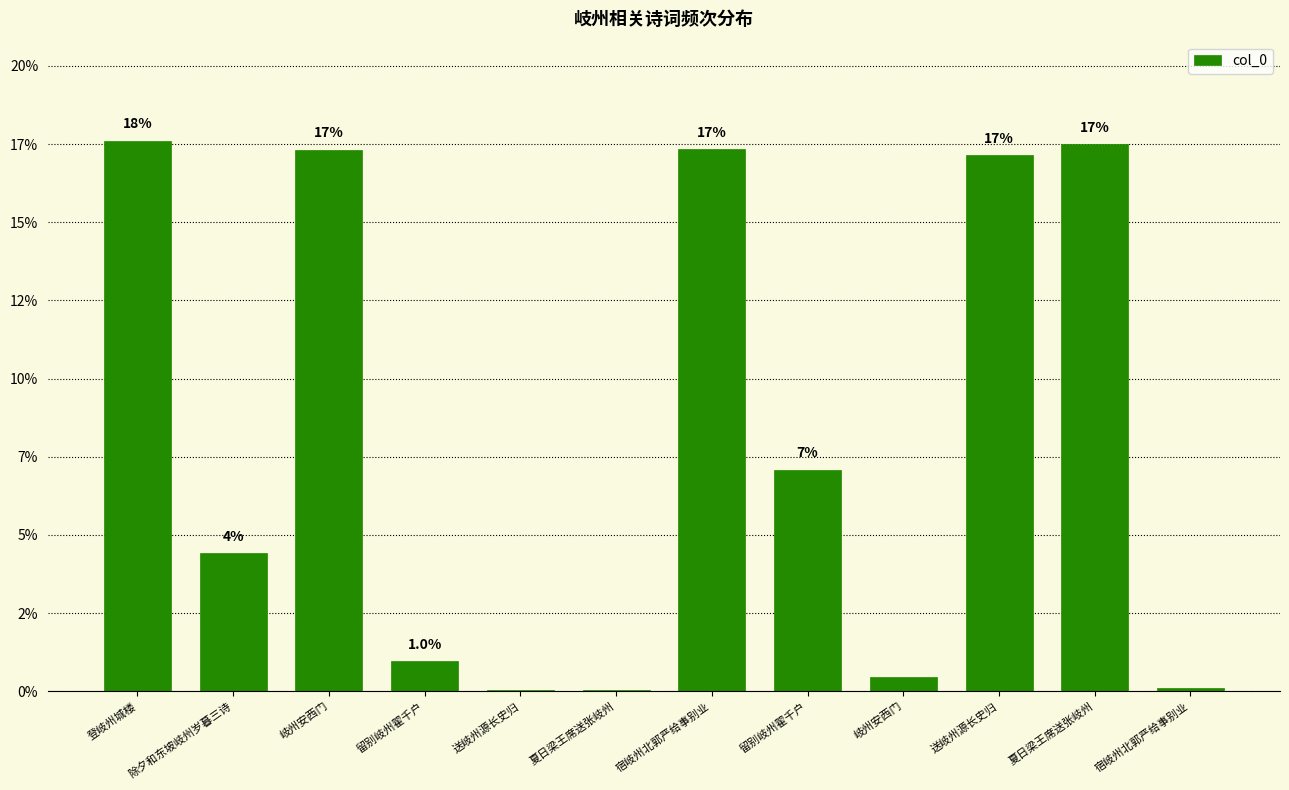

At which category does the chart reach its peak across all series?

登岐州城楼